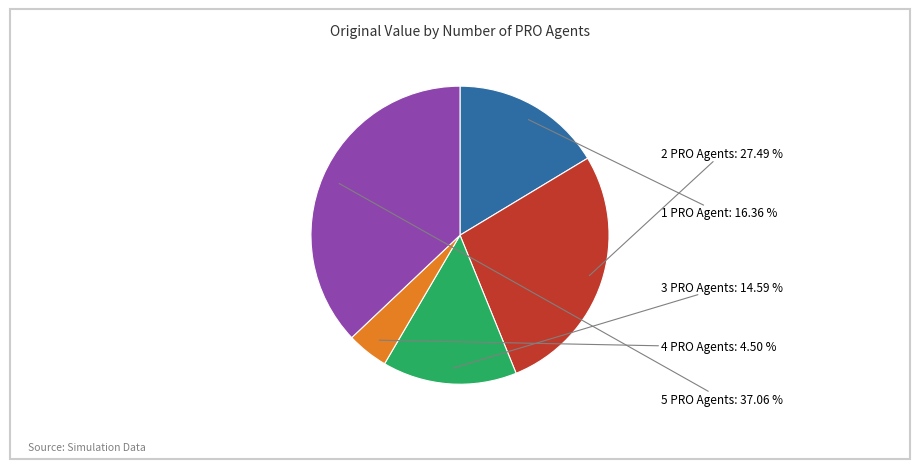

Is there a majority slice in this chart?

No